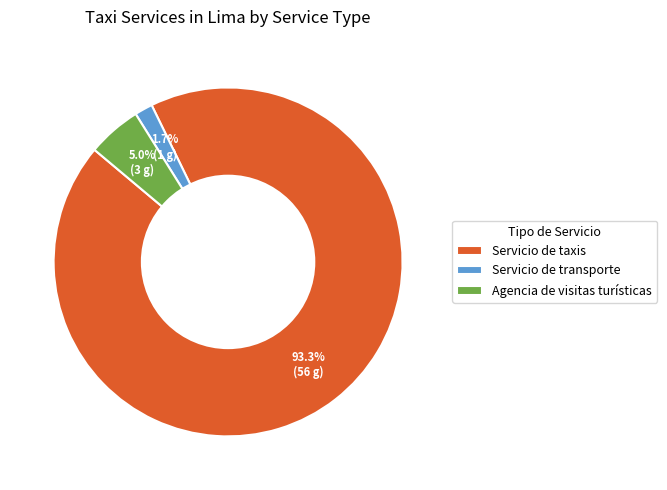

Rank the categories by value from highest to lowest.

Servicio de taxis, Agencia de visitas turísticas, Servicio de transporte